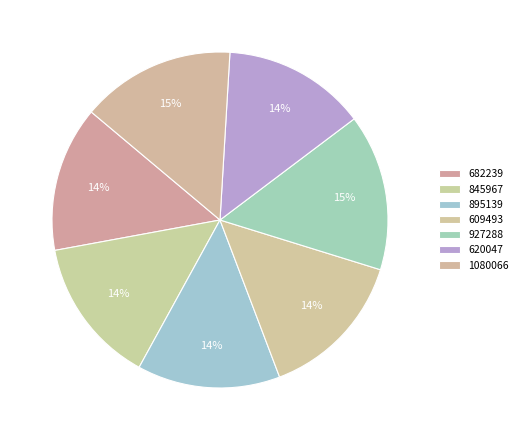

To the nearest percent, what percentage of the pie is 845967?

14%